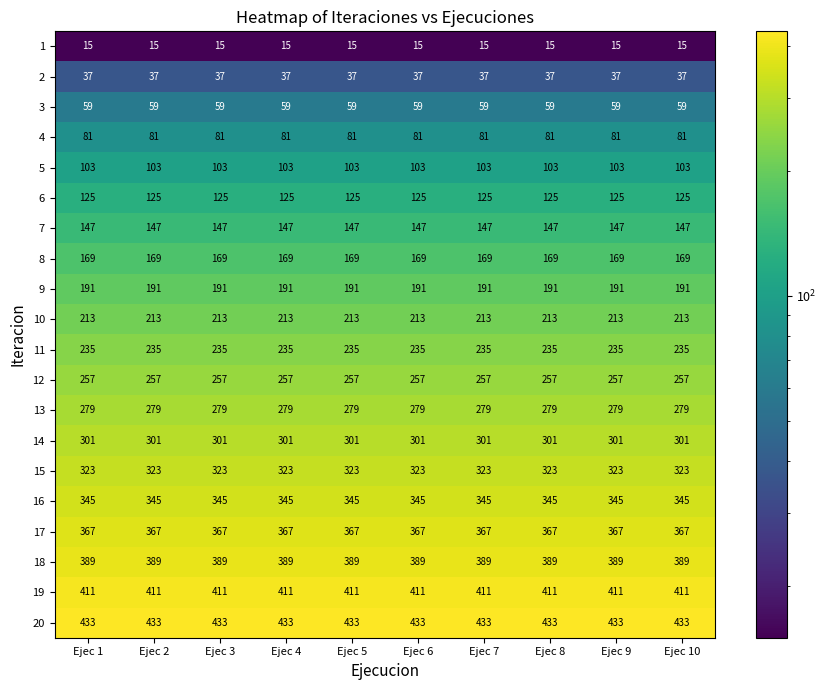

What is the spread (max minus min) of values at Ejec 8?

418